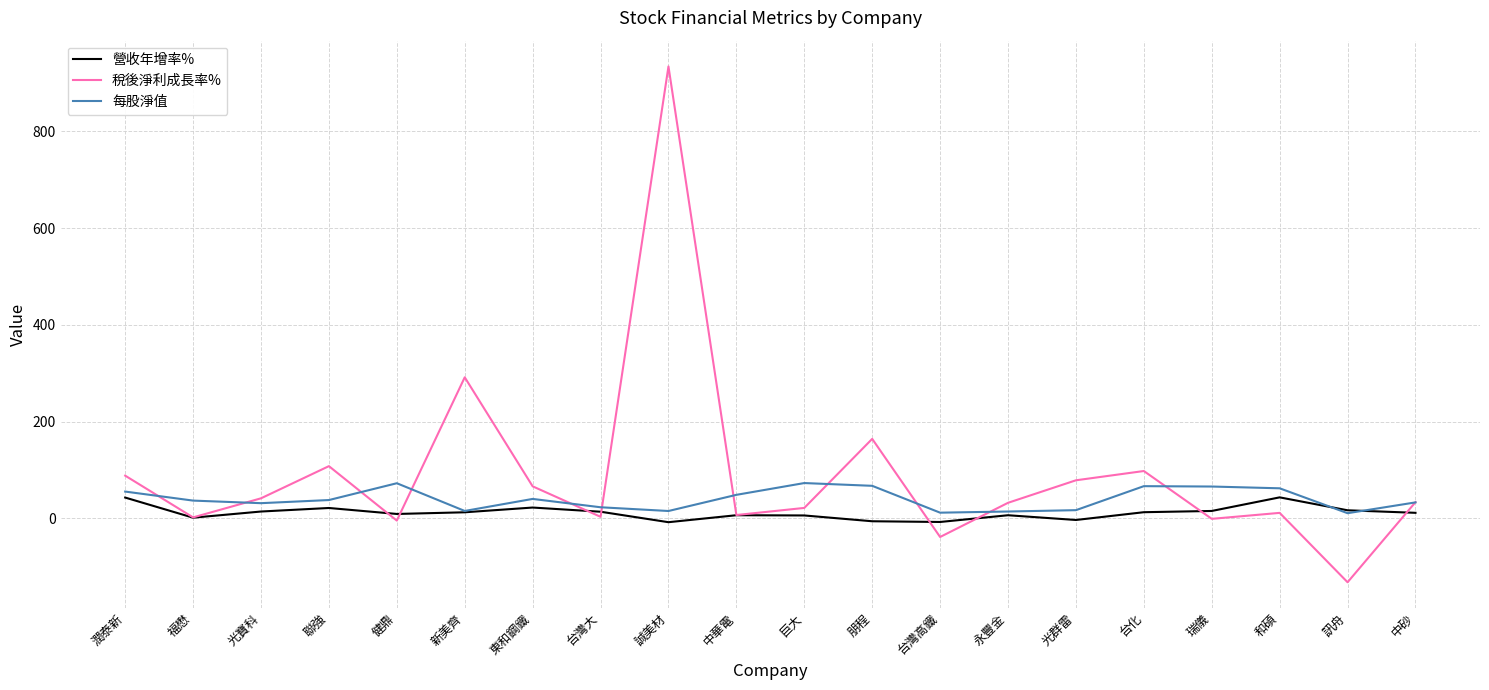

How many interior local peaks does the 稅後淨利成長率% series have?

6